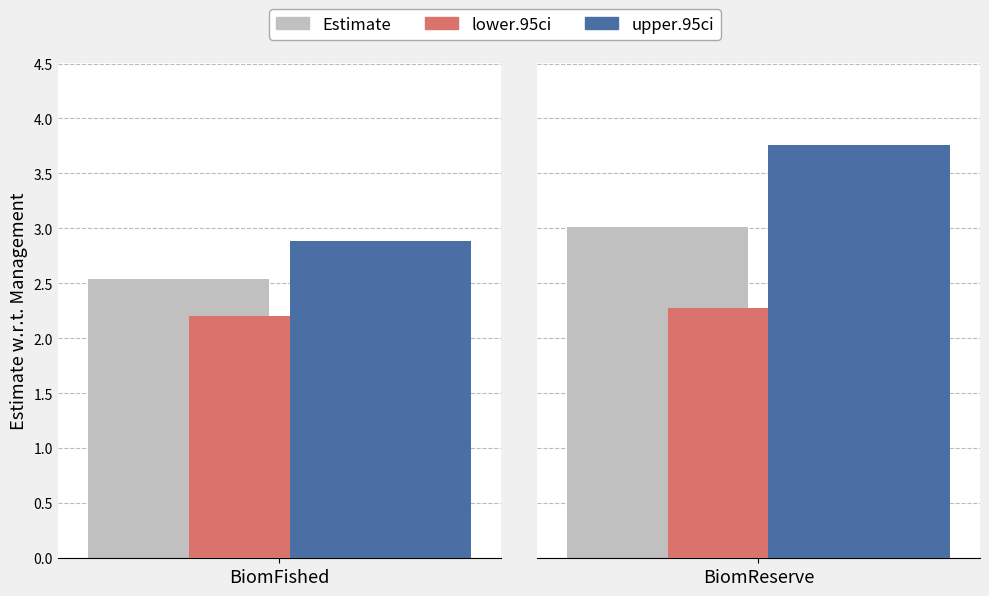

How many upper.95ci values are between 2 and 3?

1